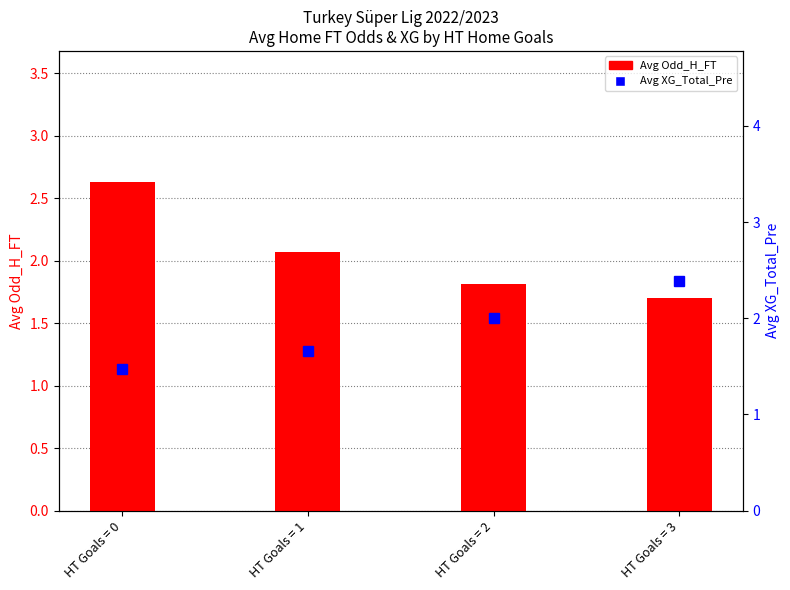

What is the approximate value of Avg Odd_H_FT at HT Goals = 1?

2.1